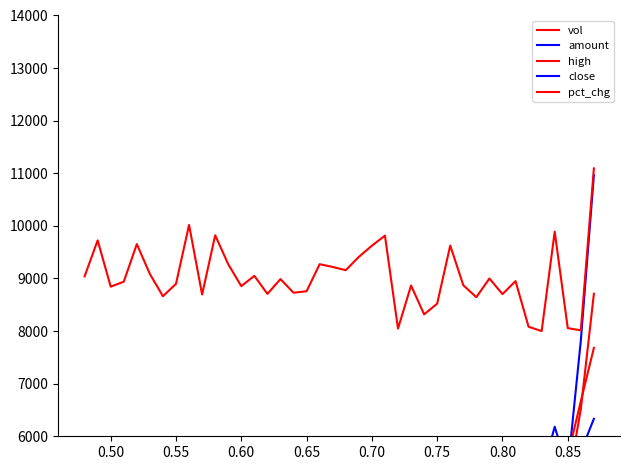

Reading left to right, transcribe all the data shown in this chart.

vol: 8709.5	6516.2	5085.7	5598.7	5064.7	4758.8	3983.4	3362.0	2643.3	2565.5	2709.8	3992.4	4268.3	3858.5	2805.8	3367.5	3552.2	3063.6	2627.7	2204.2	1826.2	2929.1	1914.8	1287.5	1331.8	1000.1	631.0	721.0	919.2	2113.2	1660.4	3067.7	2272.7	1460.1	936.3	2145.3	1732.6	948.3	1977.6	1050.1
amount: 10963.5	7819.2	5375.6	6182.1	5267.9	4475.1	3803.1	2945.2	2341.3	2250.4	2317.1	3521.9	4005.7	3058.4	2171.4	2475.0	2680.5	2516.7	2210.5	1932.9	1582.3	2656.2	1711.5	1126.0	1160.5	836.6	531.2	595.2	771.3	1888.0	1504.8	2930.1	2187.6	1373.6	876.2	2116.8	1738.7	941.6	2068.4	1111.1
high: 7680.0	6666.0	5630.0	5844.0	5480.0	4853.0	4990.0	4488.0	4560.0	4487.0	4429.0	4535.0	4979.0	4274.0	3977.0	3860.0	3882.0	4350.0	4342.0	4658.0	4422.0	4712.0	4570.0	4510.0	4480.0	4315.0	4250.0	4178.0	4251.0	4600.0	4666.0	5160.0	4982.0	4810.0	4779.0	5063.0	5180.0	5081.0	5354.0	5383.0
close: 6333.0	5709.0	5170.0	5630.0	5067.0	4602.0	4579.0	4443.0	4443.0	4285.0	4230.0	4495.0	4280.0	3988.0	3935.0	3560.0	3850.0	4090.0	4258.0	4325.0	4420.0	4540.0	4430.0	4310.0	4305.0	4179.0	4200.0	4139.0	4251.0	4600.0	4460.0	4914.0	4864.0	4700.0	4740.0	5050.0	5019.0	4941.0	5299.0	5295.0
pct_chg: 11092.8	8014.7	8055.9	9889.8	8000.0	8082.3	8950.0	8703.0	9000.0	8644.4	8871.6	9626.5	8521.7	8317.8	8867.1	8047.0	9814.6	9623.4	9410.8	9157.4	9219.6	9271.5	8757.7	8729.1	8988.4	8707.3	9050.2	8854.8	9270.6	9821.0	8695.6	10017.9	8898.2	8662.8	9085.1	9654.0	8938.6	8844.6	9724.5	9039.8